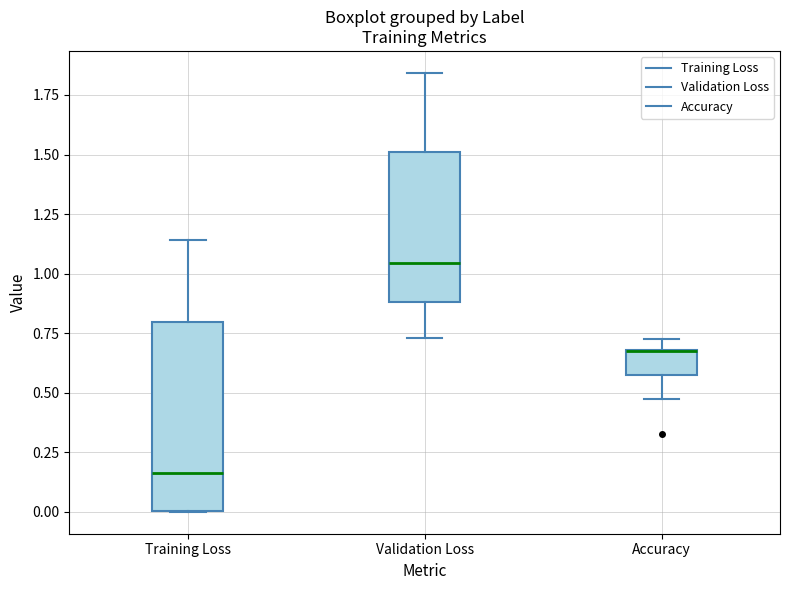

Which box is the tallest, from its lower edge to its upper edge?

Training Loss